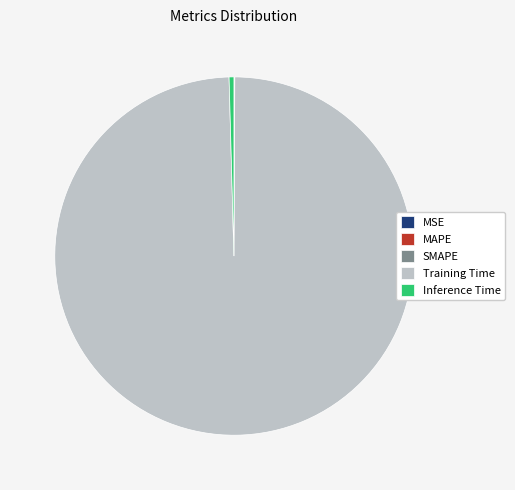

Which slice represents more than half of the pie?

Training Time